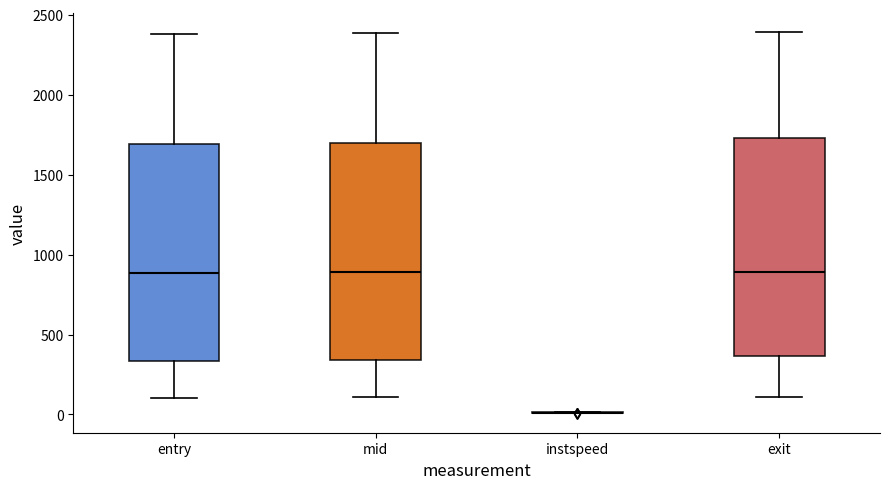

Reading left to right, read every box against the y-axis: the position of its median line, the range the box covers, and the ends of its whiskers. The values are not printed on the chart, so give them approximately, as read against the axis.

entry: median 900, box 350 to 1700, whiskers 100 to 2400
mid: median 900, box 350 to 1700, whiskers 100 to 2400
instspeed: box collapsed to a line at 0, whiskers 0 to 0
exit: median 900, box 350 to 1750, whiskers 100 to 2400